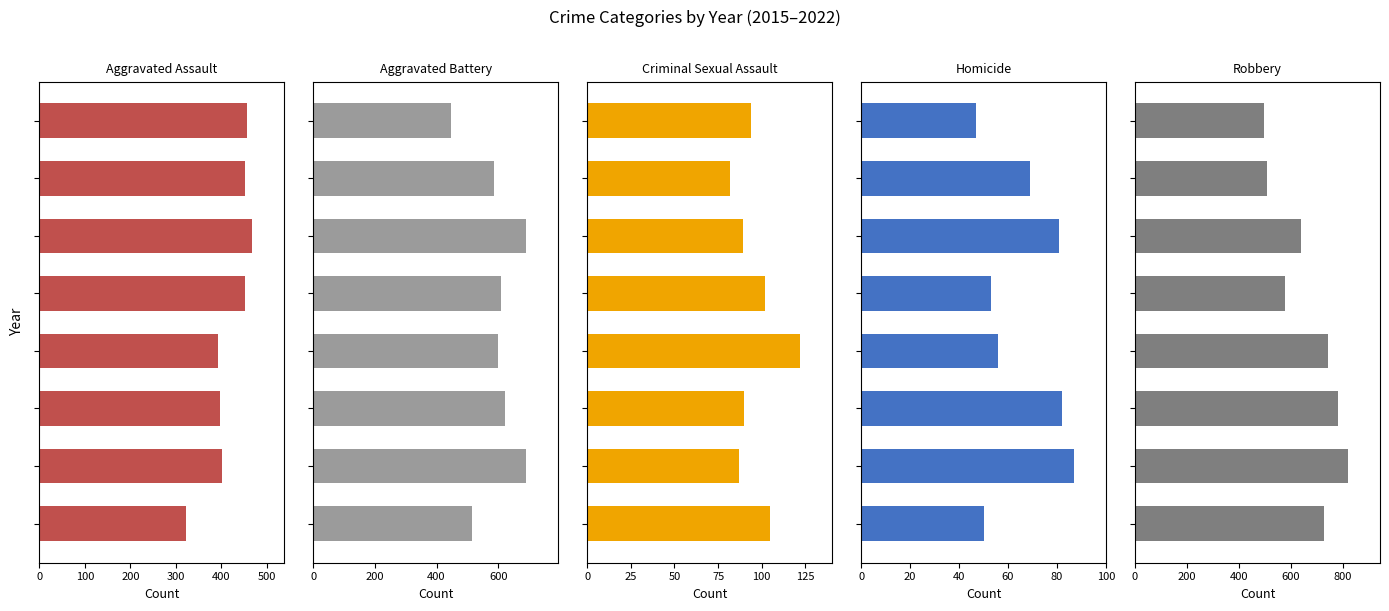

What is the difference between the highest and lowest values at 400?

555